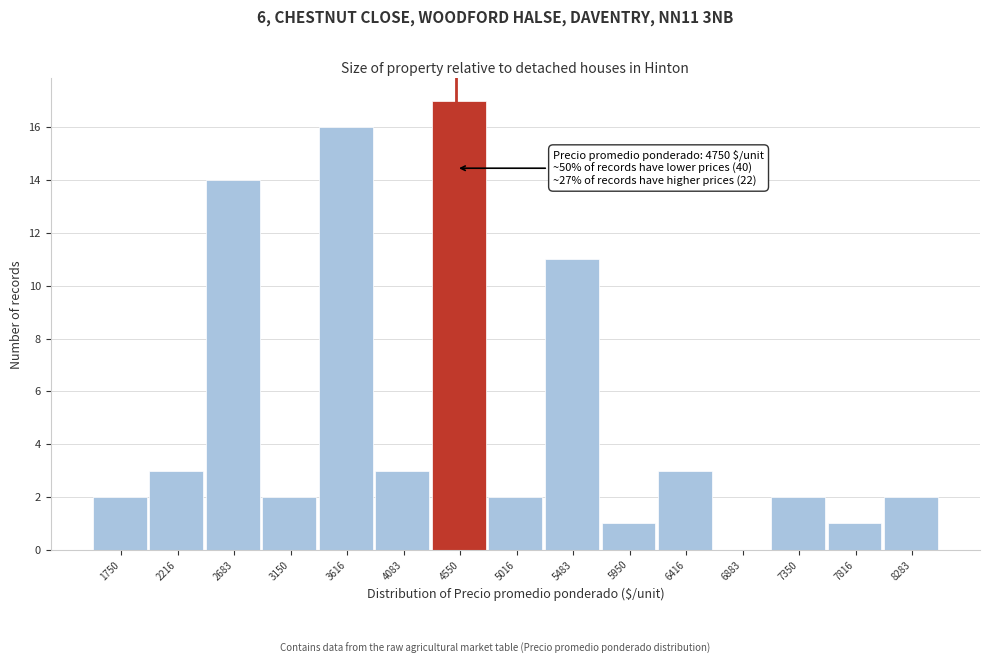

Reading right to left, what are all the values shown in this chart?

8283=2	7816=1	7350=2	6883=0	6416=3	5950=1	5483=11	5016=2	4550=17	4083=3	3616=16	3150=2	2683=14	2216=3	1750=2